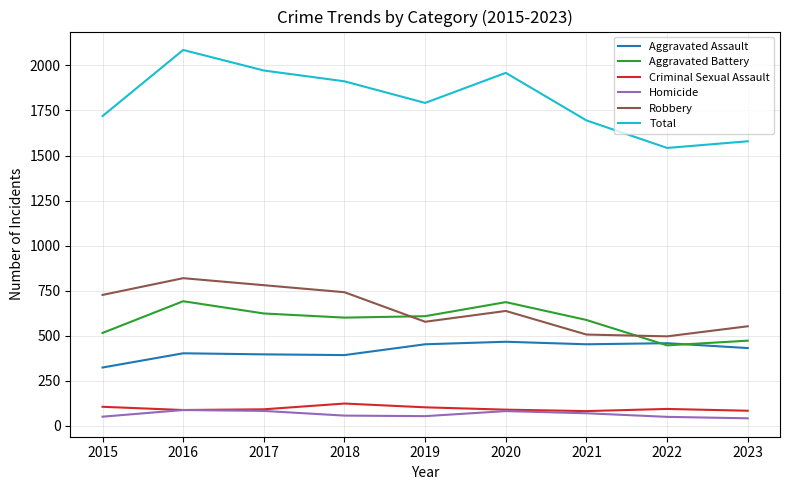

What is the greatest value displayed?

2086